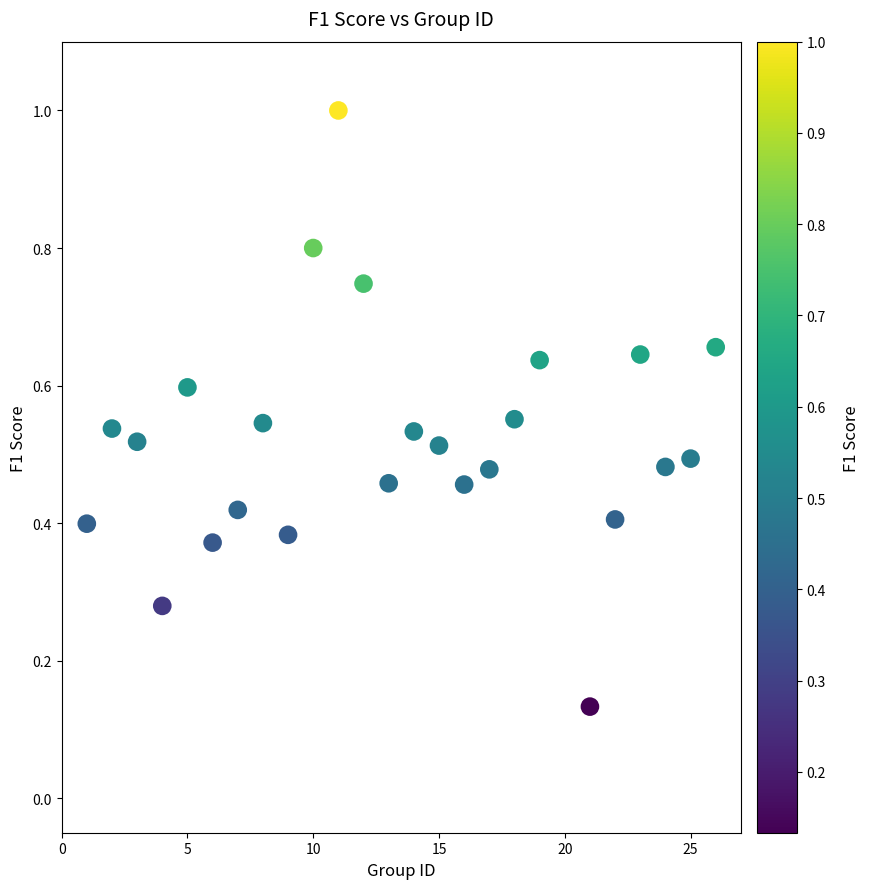

What is the range of Y values (max minus min)?

0.9